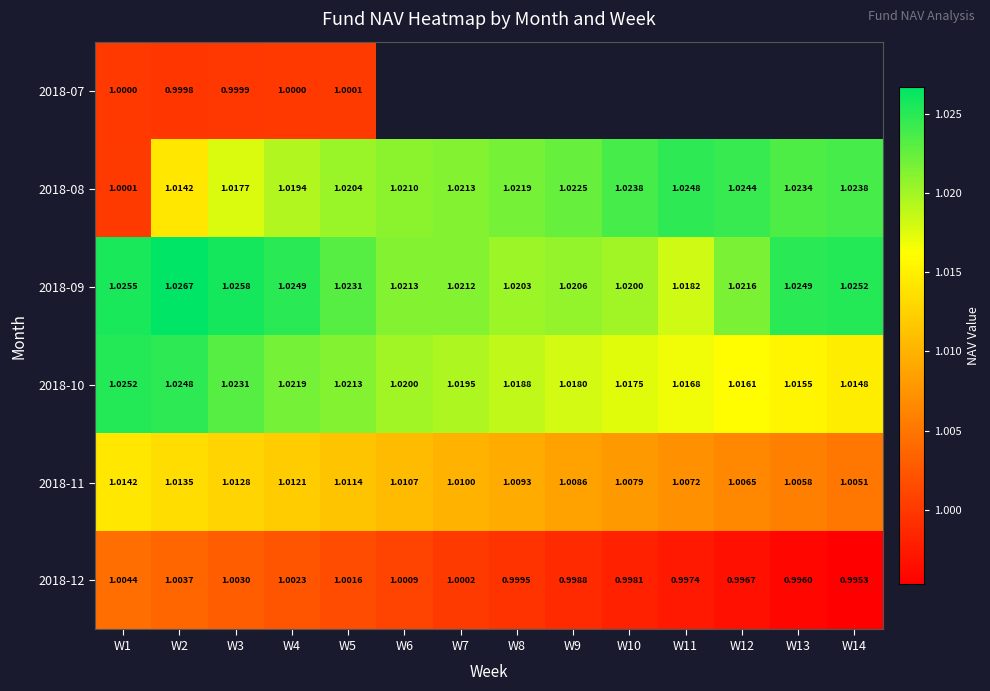

True or false: 2018-11 has a value of 1.0 at W11.

True